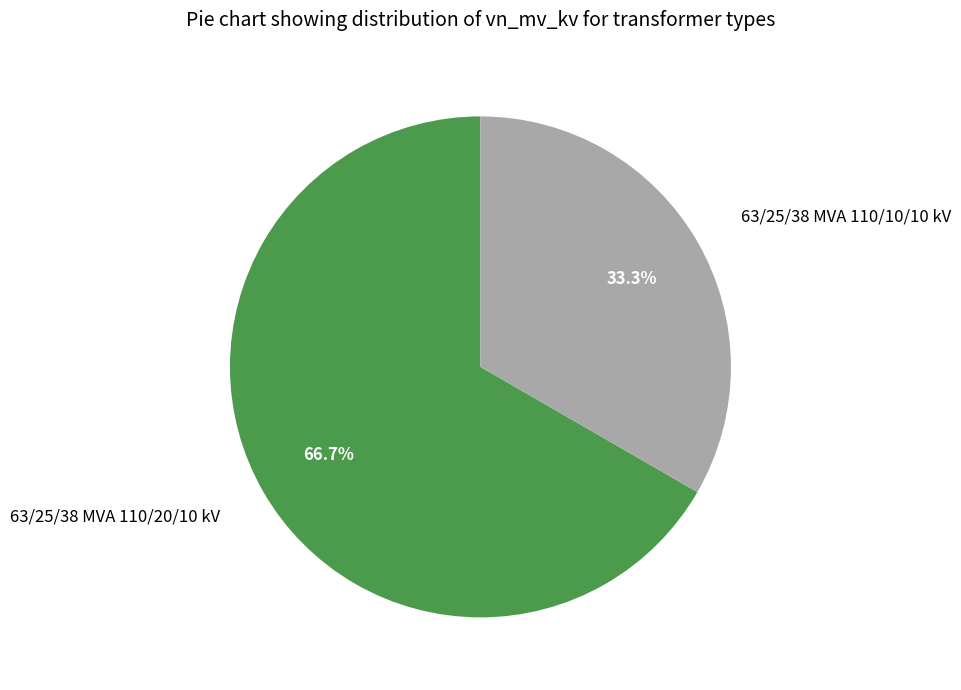

How many segments does this pie chart have?

2